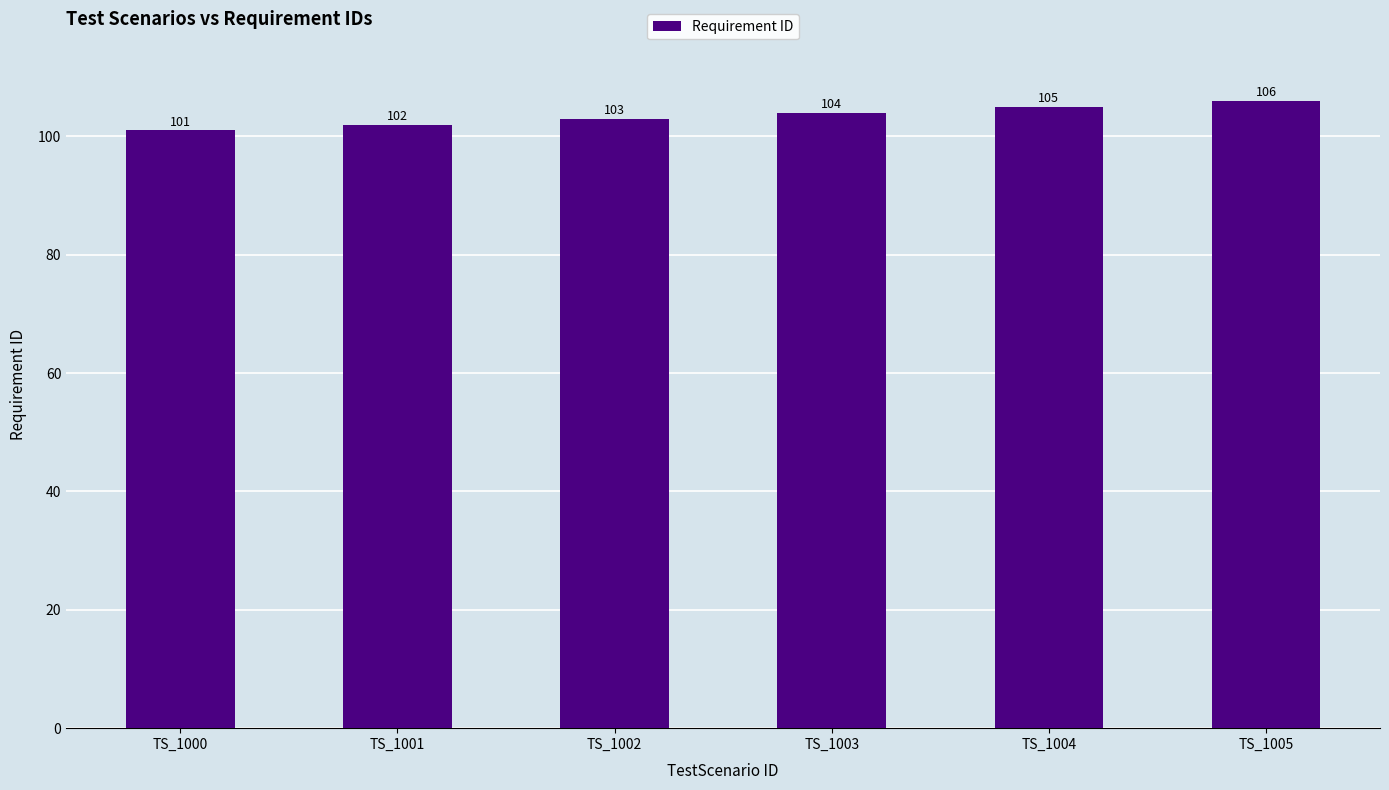

Count the values in the range 102 to 105.

4